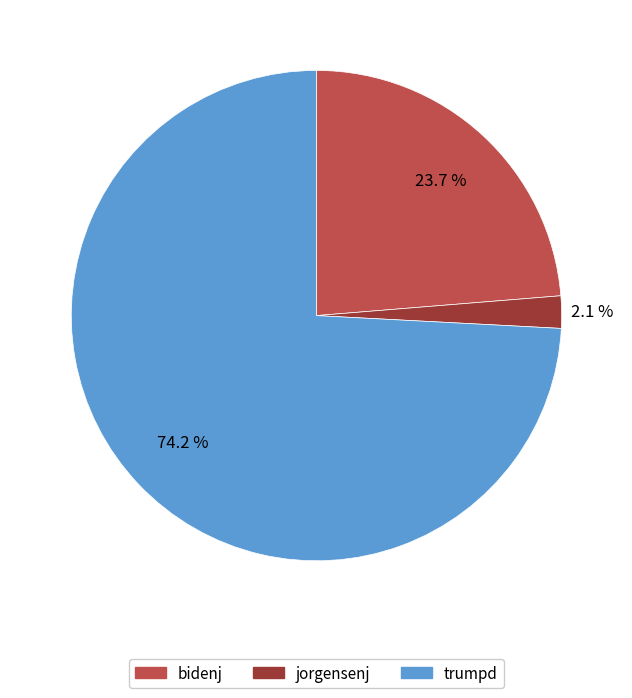

Is there any slice that represents more than half of the pie?

Yes